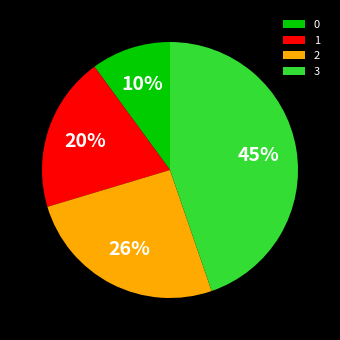

Does 2 account for over 50% of the chart?

No